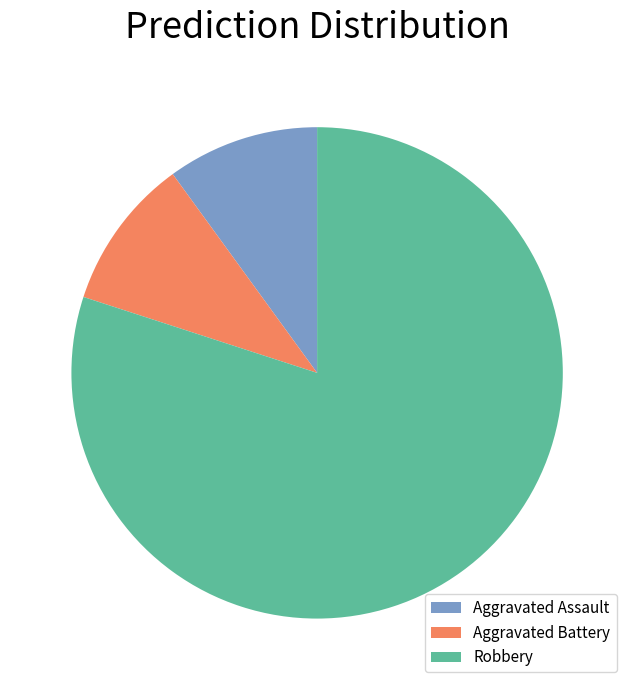

The Robbery slice represents 80% of the pie. True or false?

True